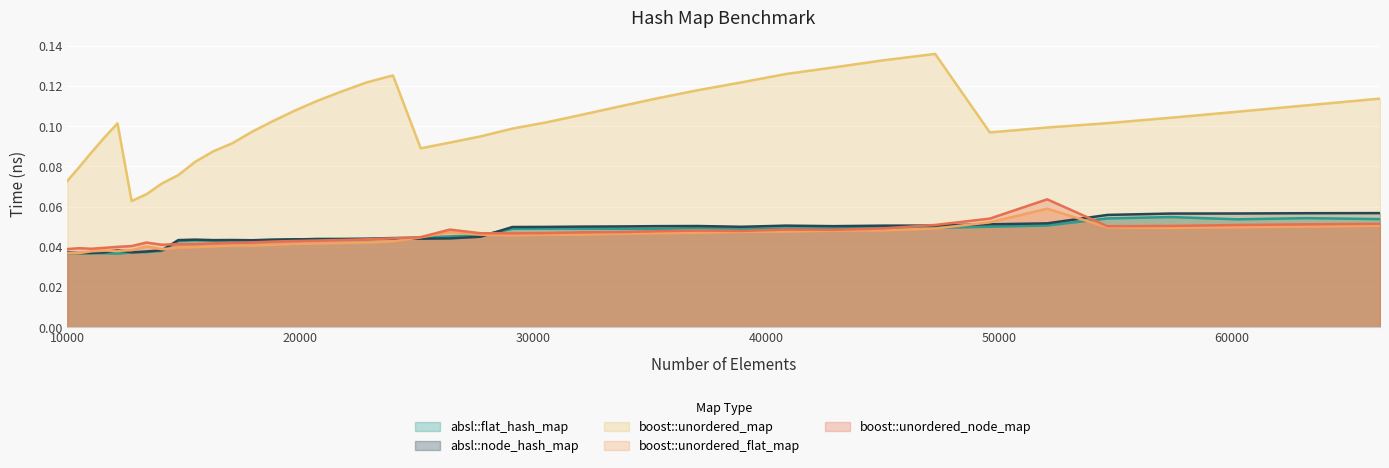

How many lines are shown in the chart?

5